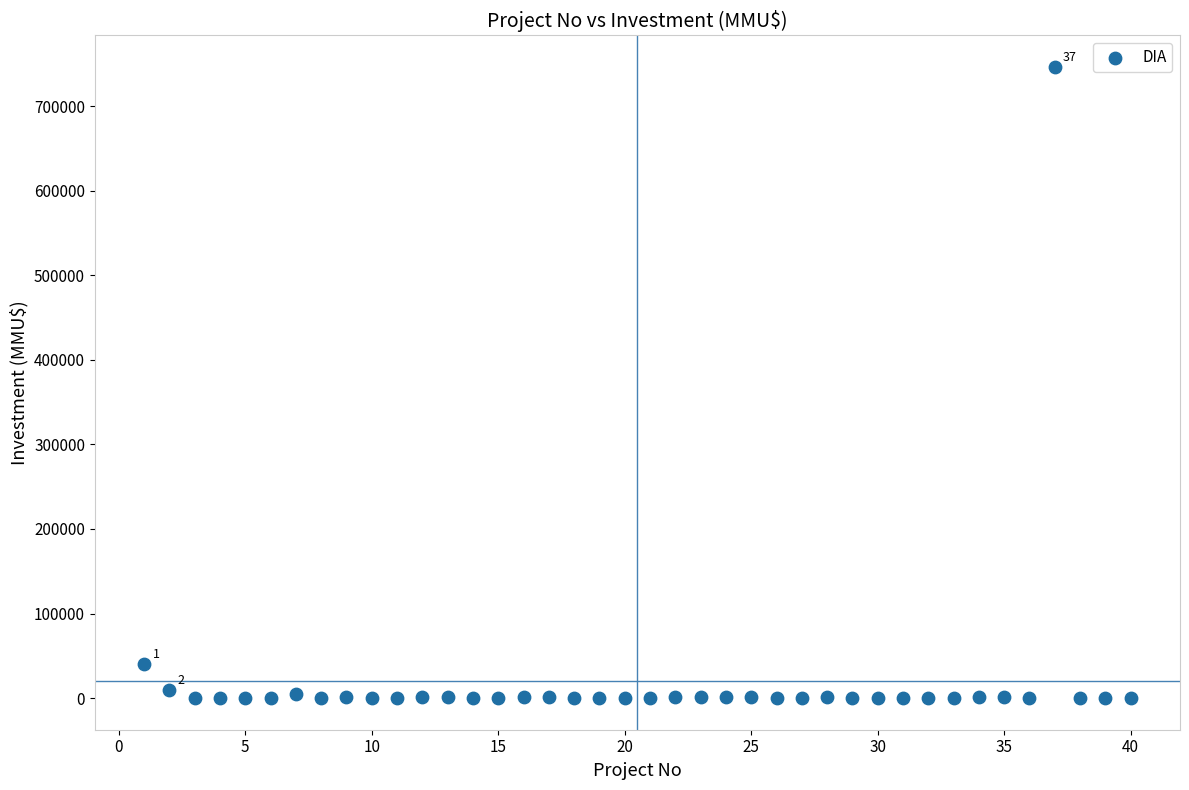

What Y value in the scatter plot is closest to 373159?

40815